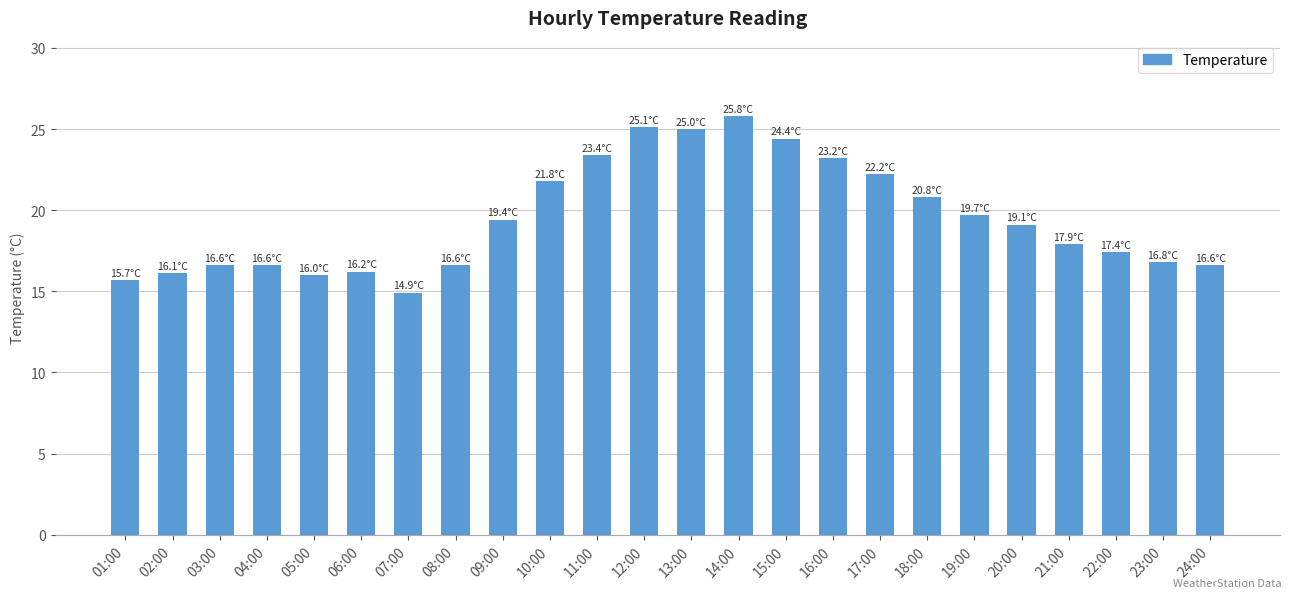

What is the average value?

19.5